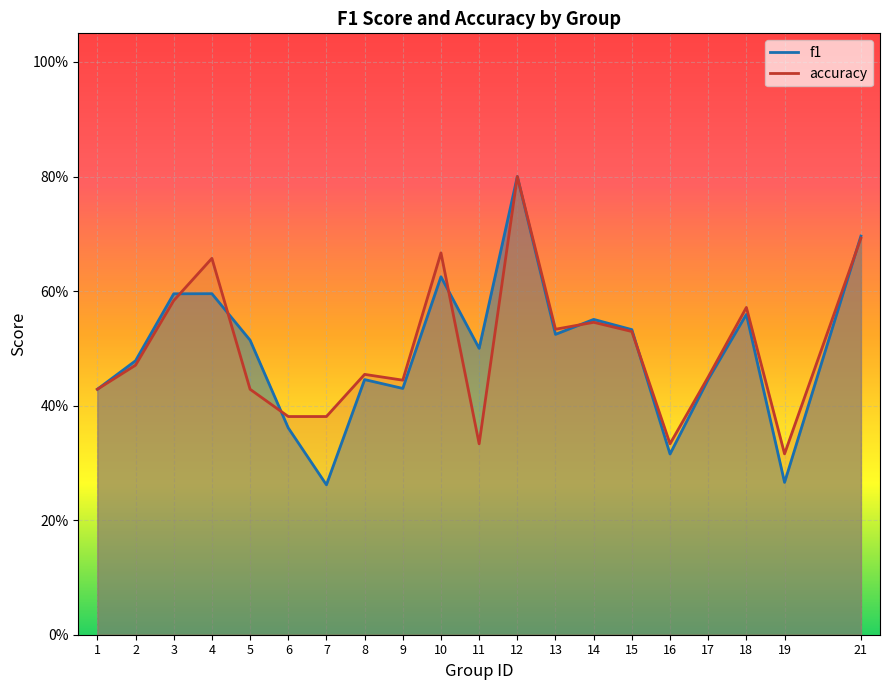

After their last crossing, which series has the higher values: accuracy or f1?

f1